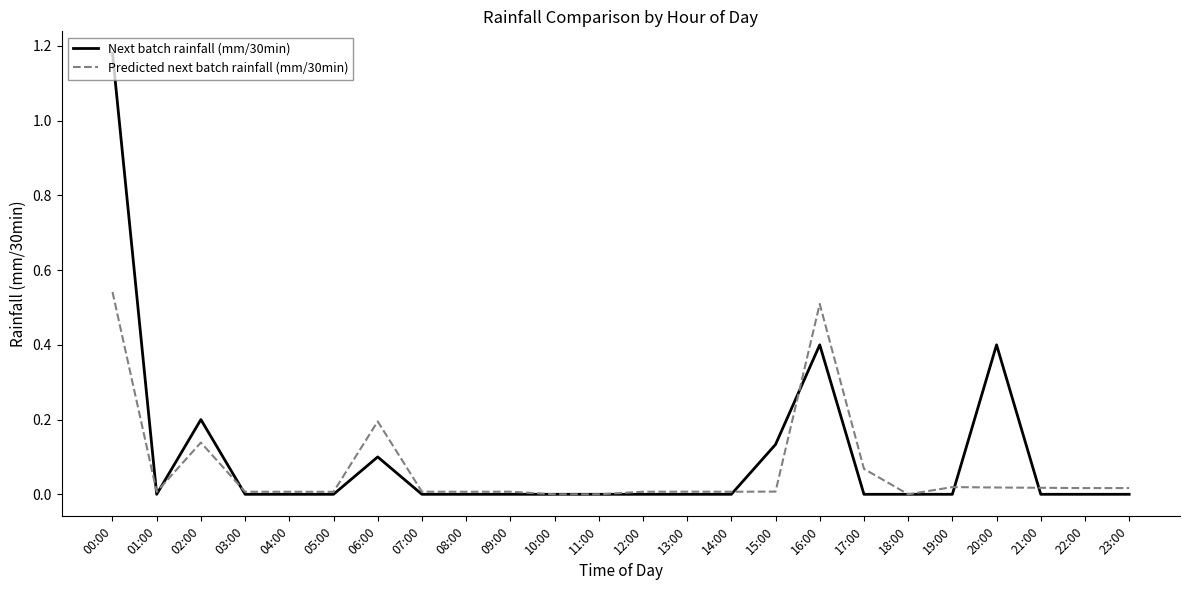

Which category has the highest value in the Next batch rainfall (mm/30min) series?

00:00